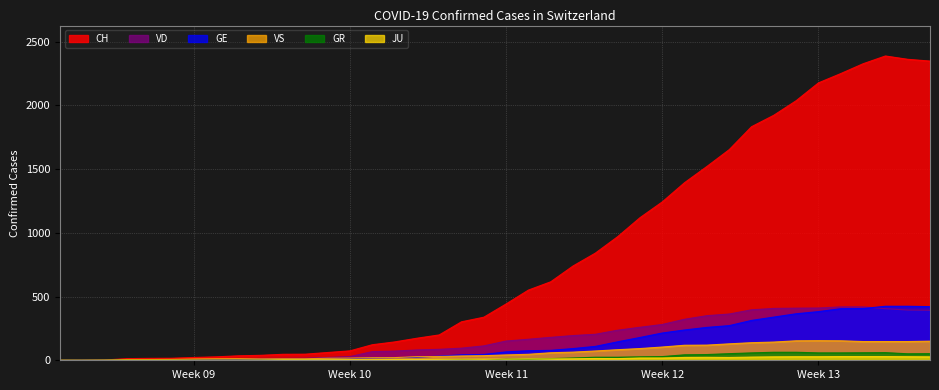

What is the maximum value shown in the chart?

2388